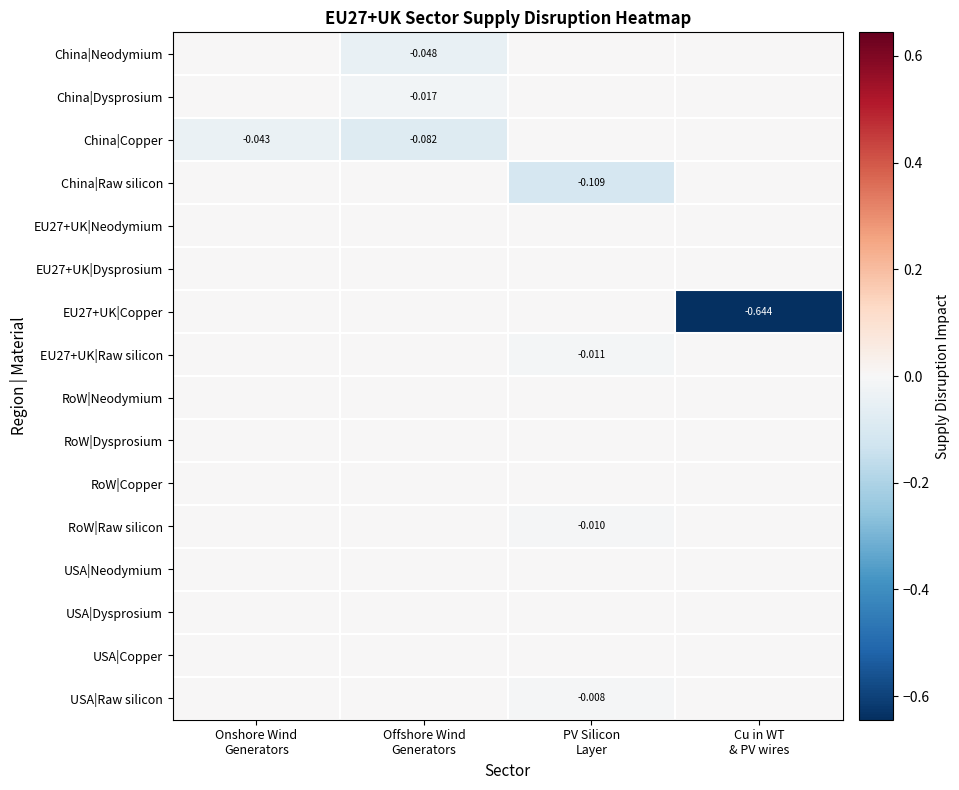

The China|Raw silicon series shows 0.0 at Onshore Wind Generators. True or false?

True